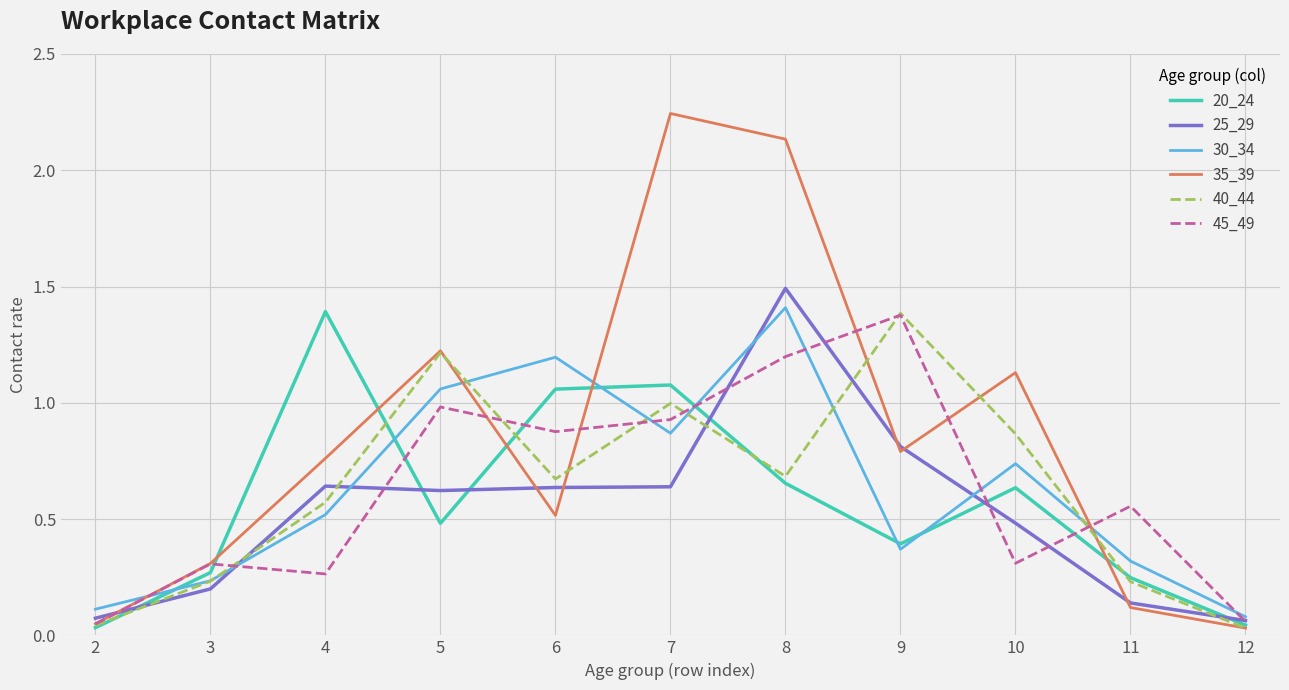

Is the value of 25_29 at 3 greater than the value of 30_34 at 7?

No